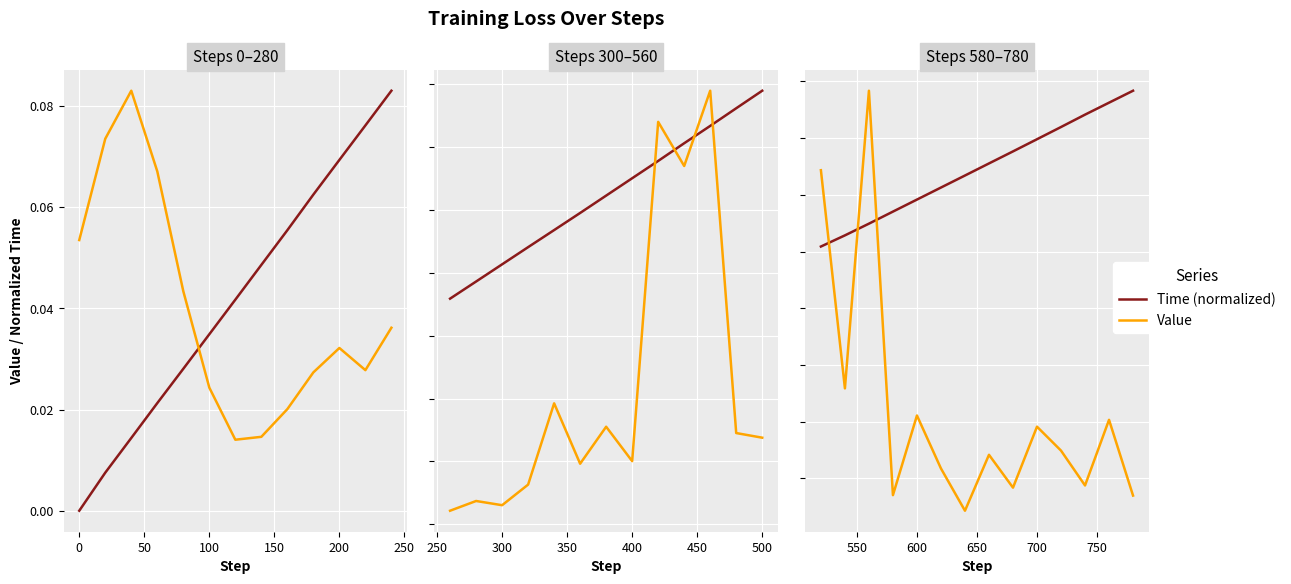

True or false: Time (normalized) and Value cross at least once.

True